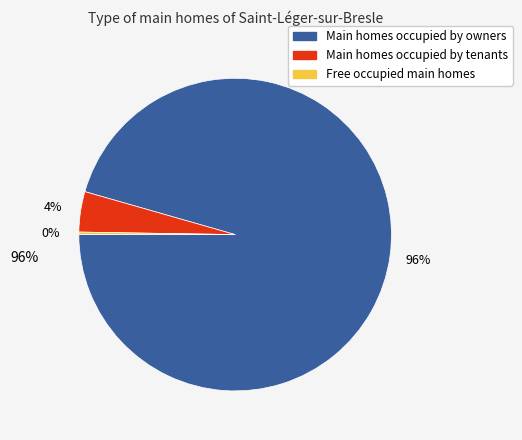

To the nearest percent, what is the average slice percentage?

33%